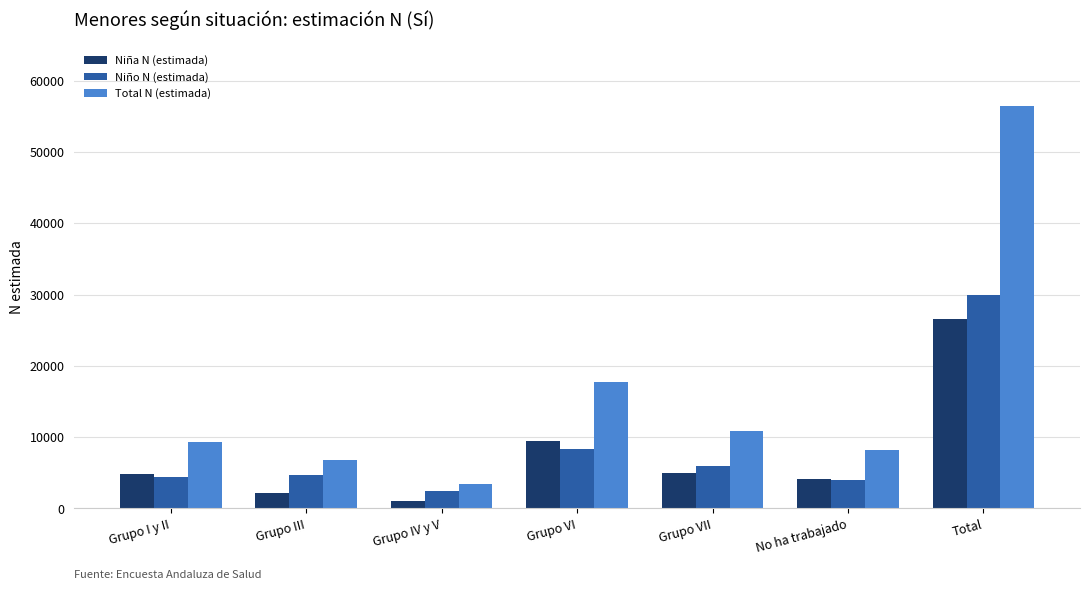

At which label is Total N (estimada) closest to 29990?

Grupo VI